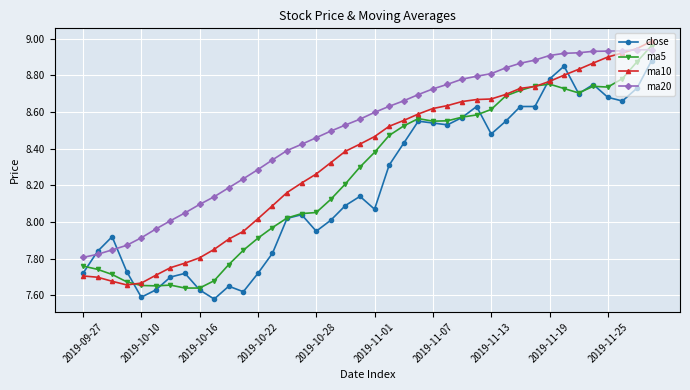

True or false: ma20 and close intersect in this chart.

True